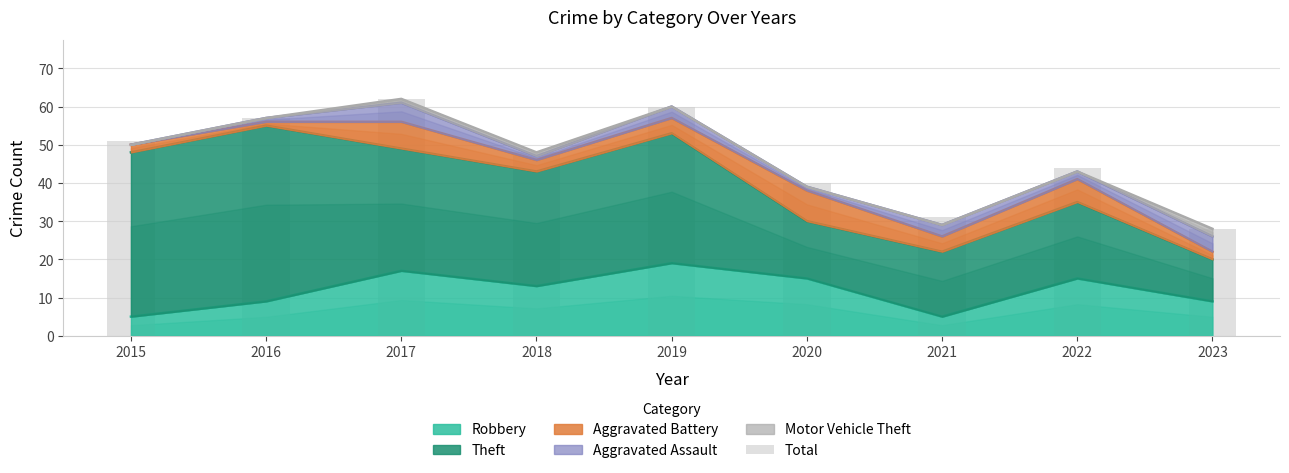

What is the value of the 5th bar from the left?

60